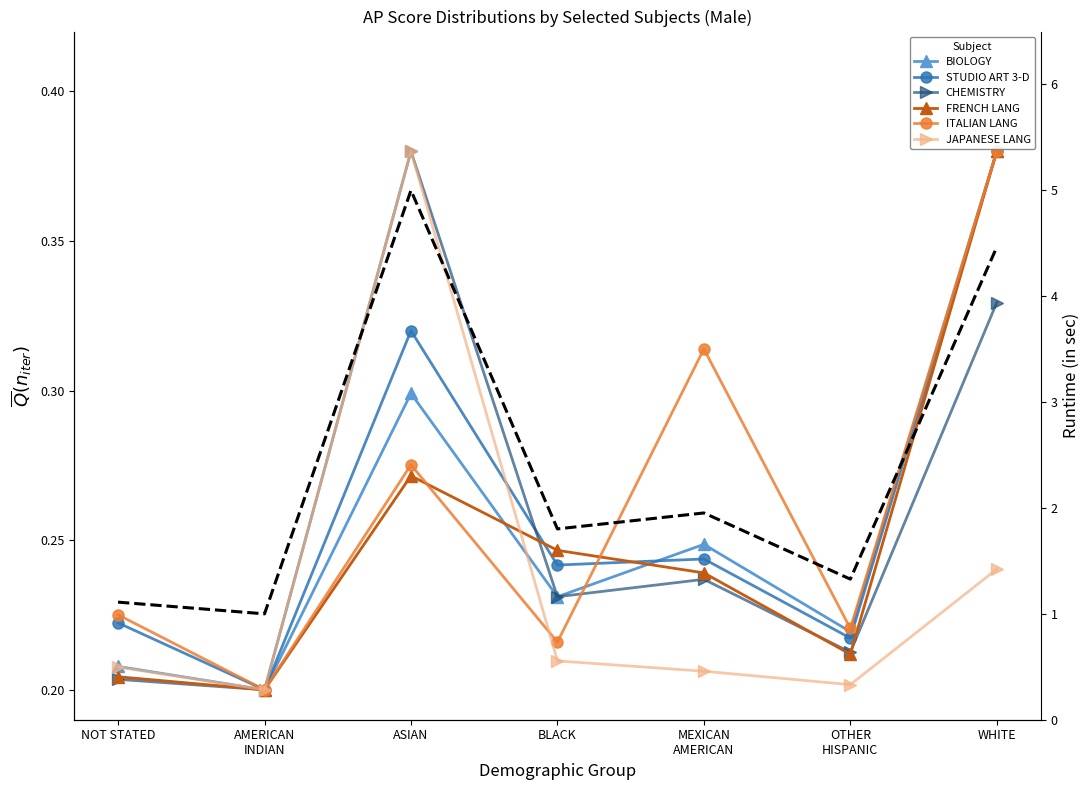

Between AMERICAN INDIAN and OTHER HISPANIC, which is larger?

OTHER HISPANIC